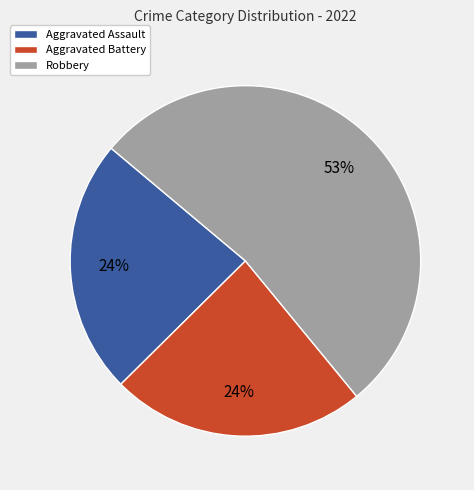

To the nearest percent, what portion does Aggravated Battery represent?

24%